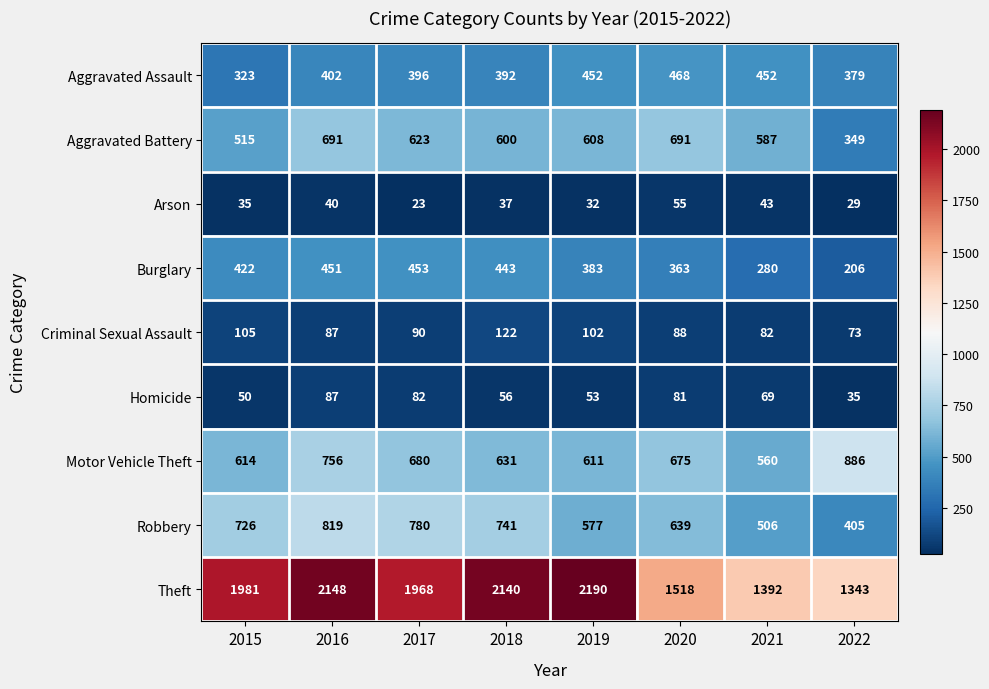

How many data points does each series have?

8